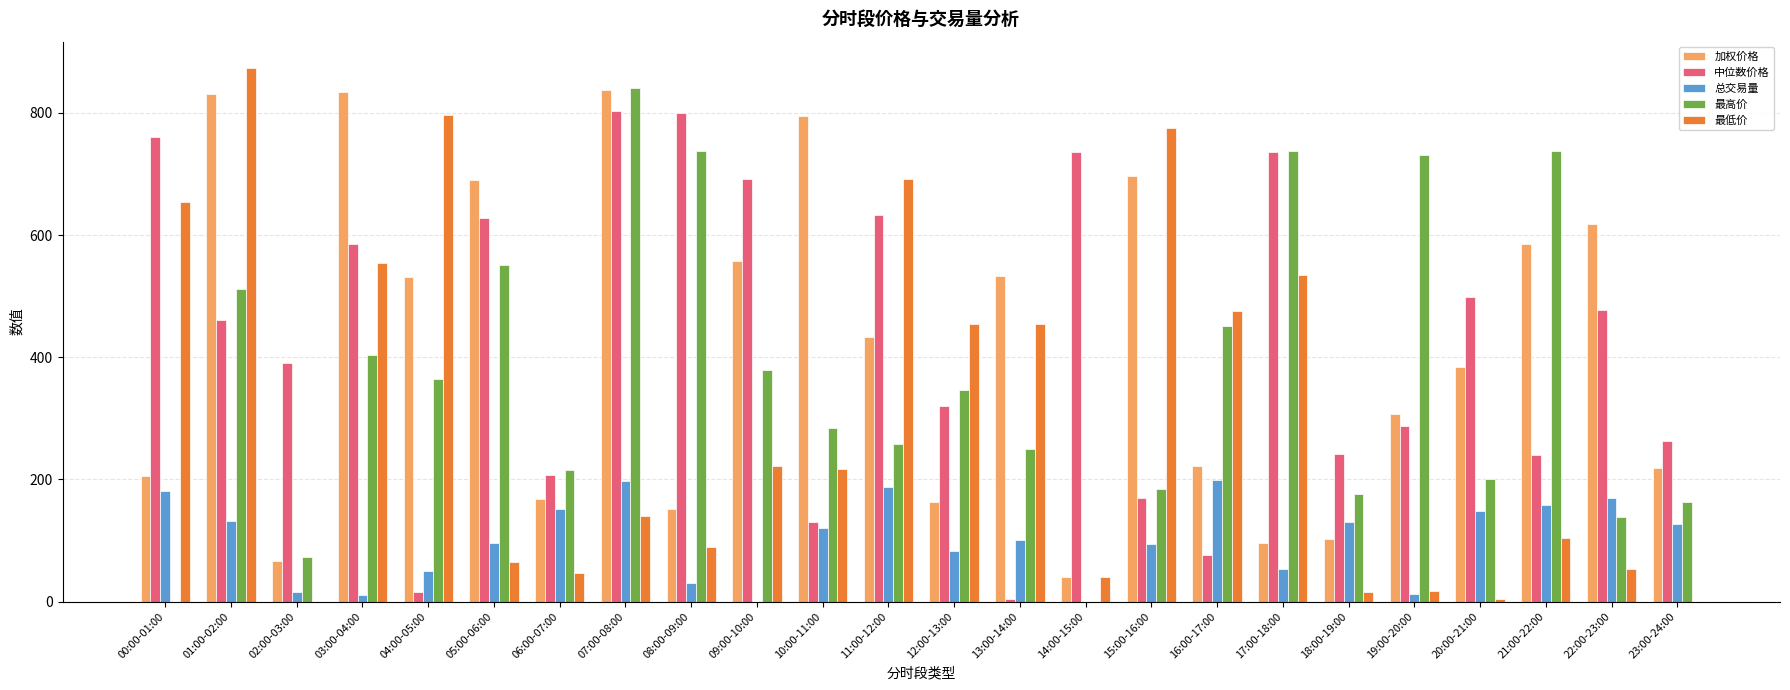

What is the sum of all 最高价 values?

8735.3